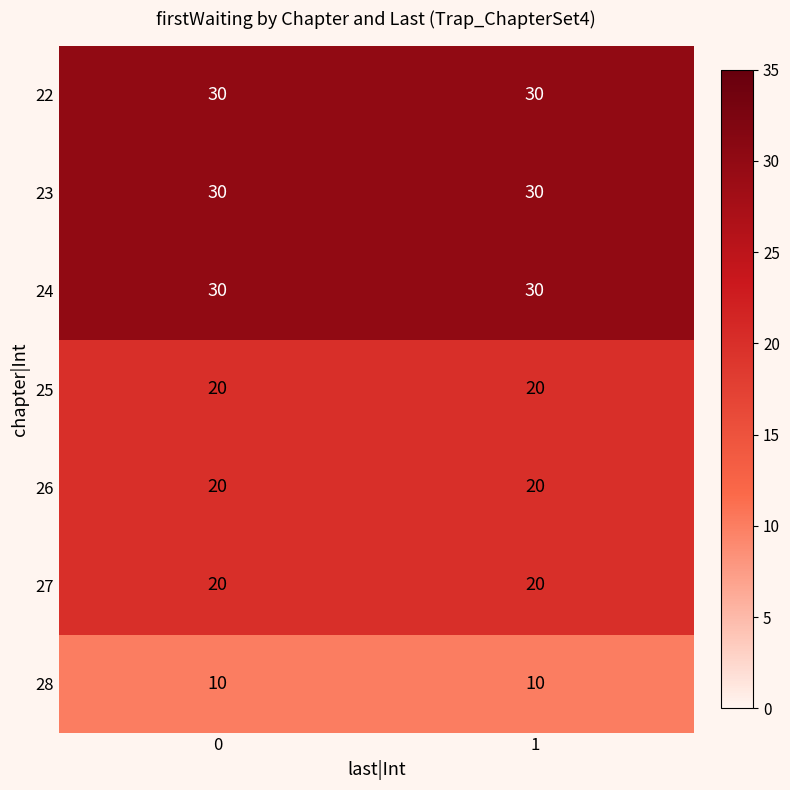

Is the value of 27 at 0 greater than the value of 22 at 0?

No